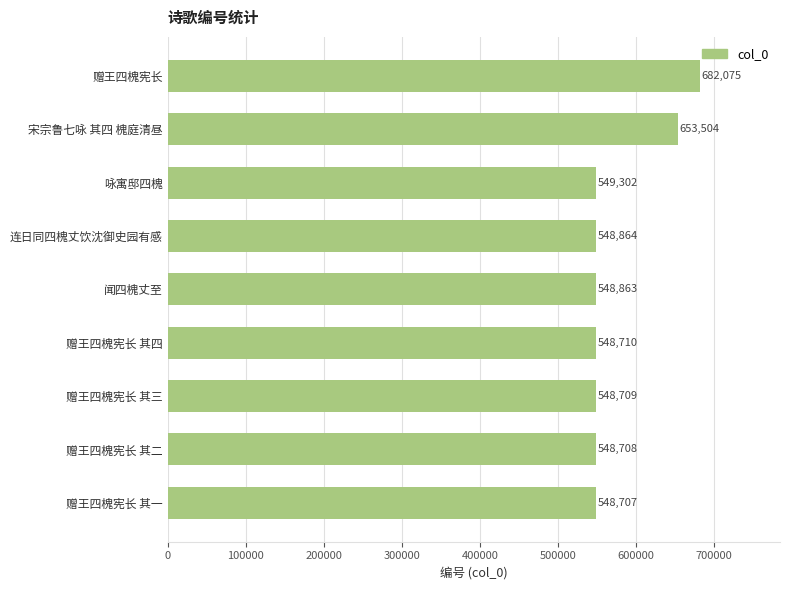

Reading top to bottom, list all the values displayed in this chart.

赠王四槐宪长=682075	宋宗鲁七咏 其四 槐庭清昼=653504	咏寓邸四槐=549302	连日同四槐丈饮沈御史园有感=548864	闻四槐丈至=548863	赠王四槐宪长 其四=548710	赠王四槐宪长 其三=548709	赠王四槐宪长 其二=548708	赠王四槐宪长 其一=548707